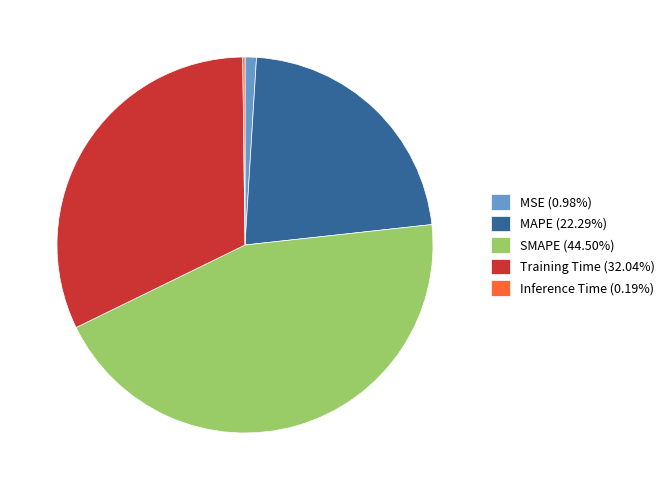

Is there any slice that represents more than half of the pie?

No